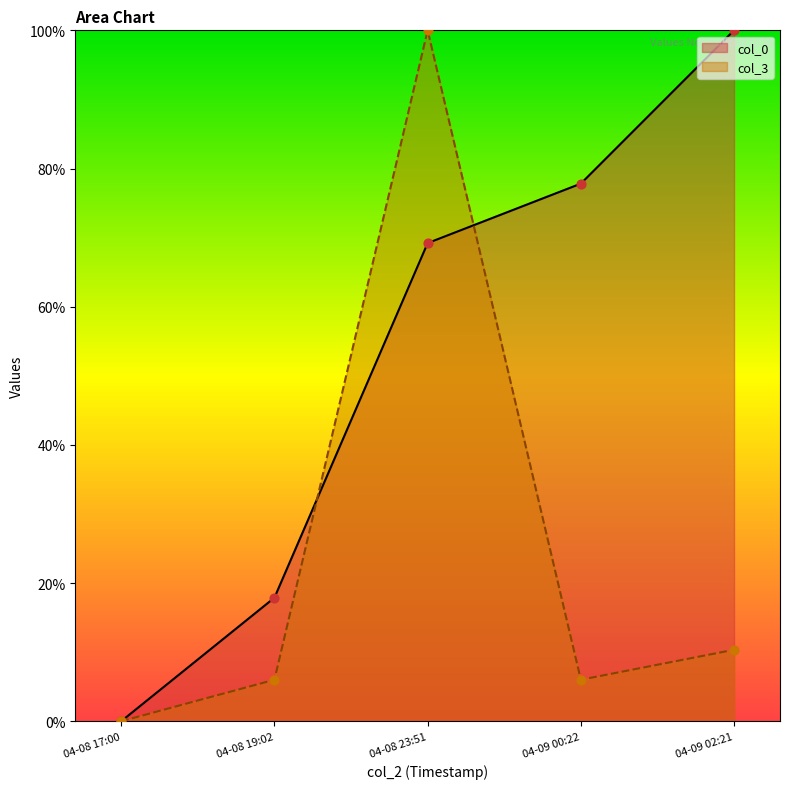

At which category is the sum across all series the highest?

04-08 23:51